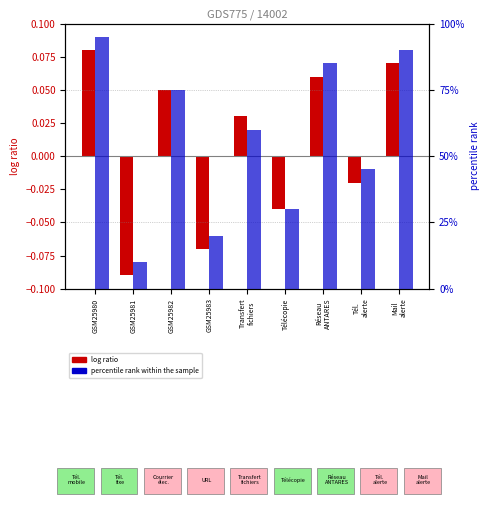

How many data points in log ratio are above 0?

5